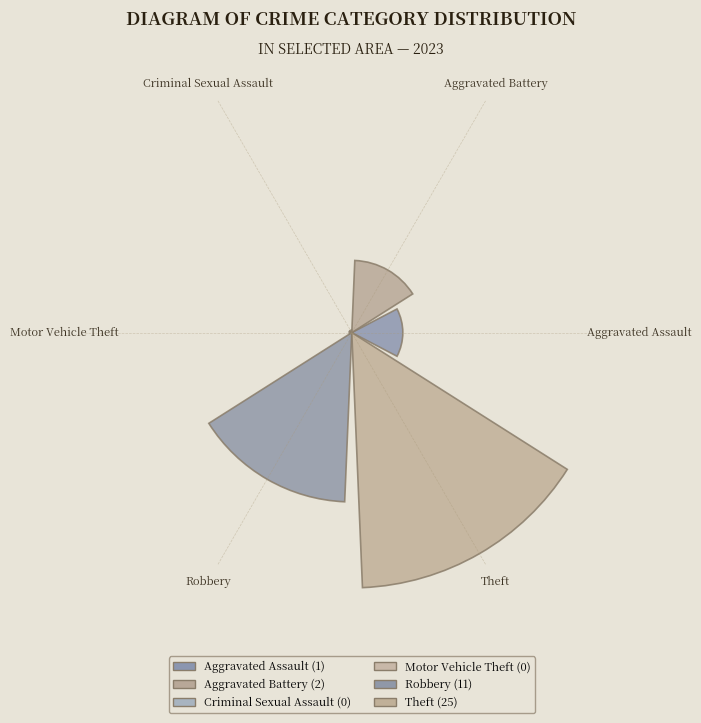

Between Robbery and Theft, which is larger?

Theft